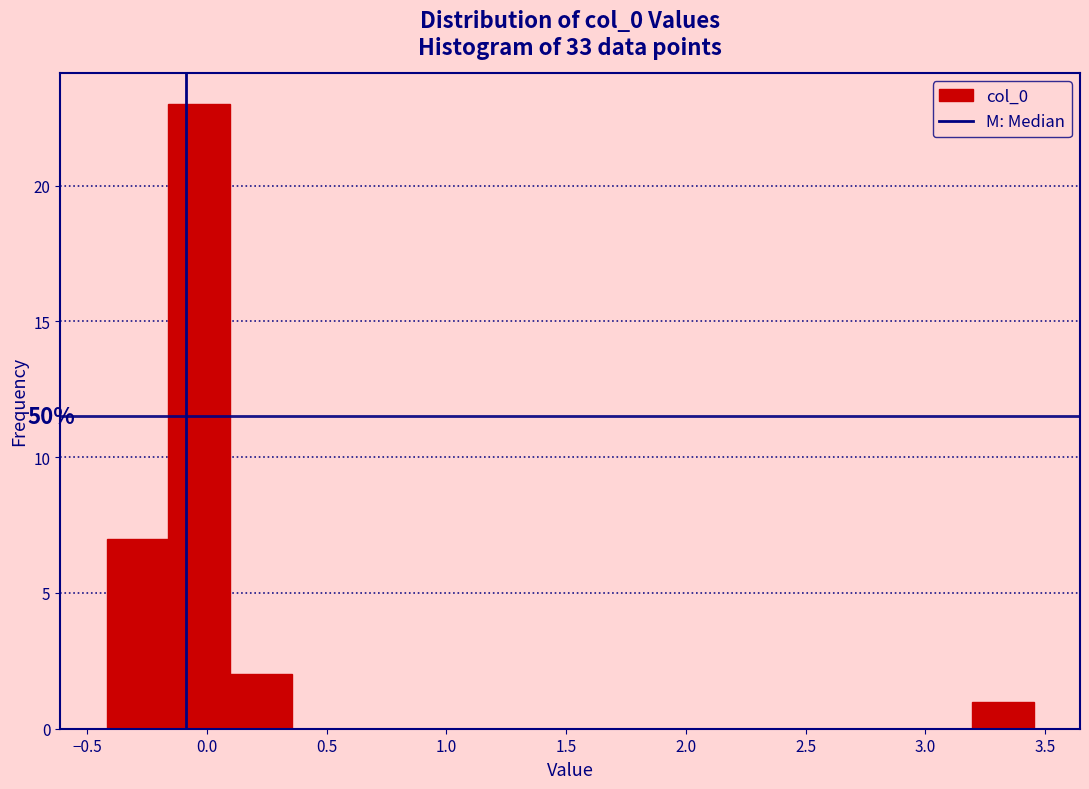

Which range on the x-axis has the tallest bar?

-0.15 to 0.10